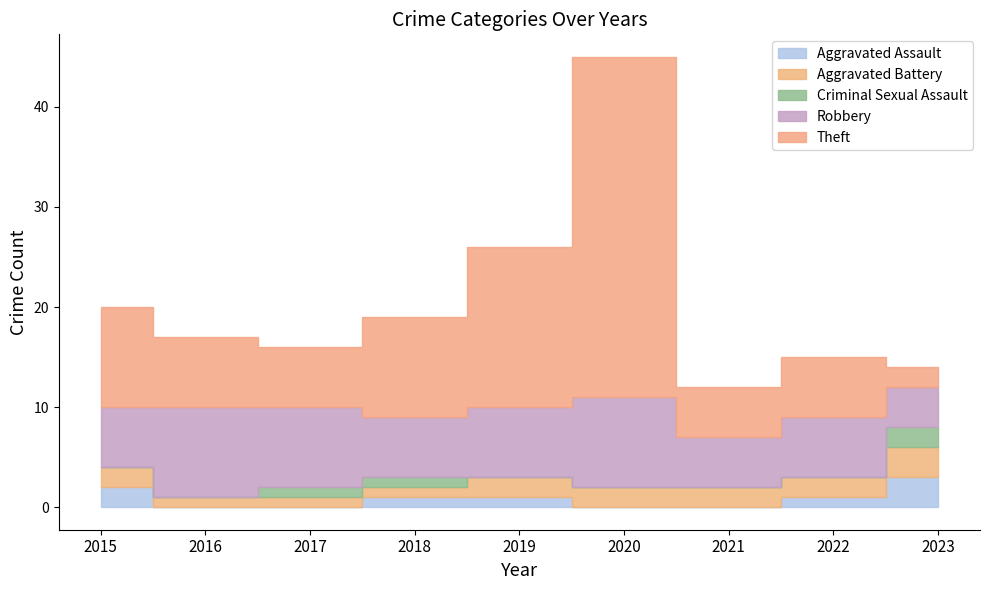

At which category is the sum across all series the highest?

2020